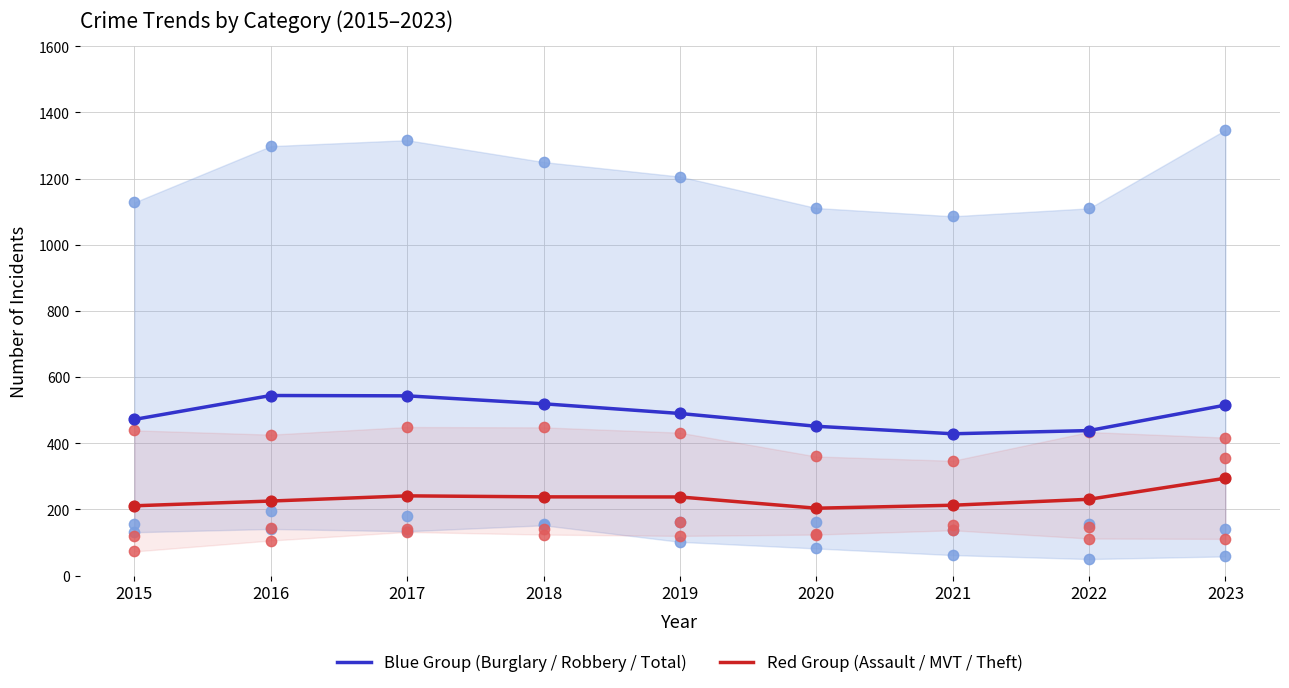

At how many categories does at least one series exceed 269?

9